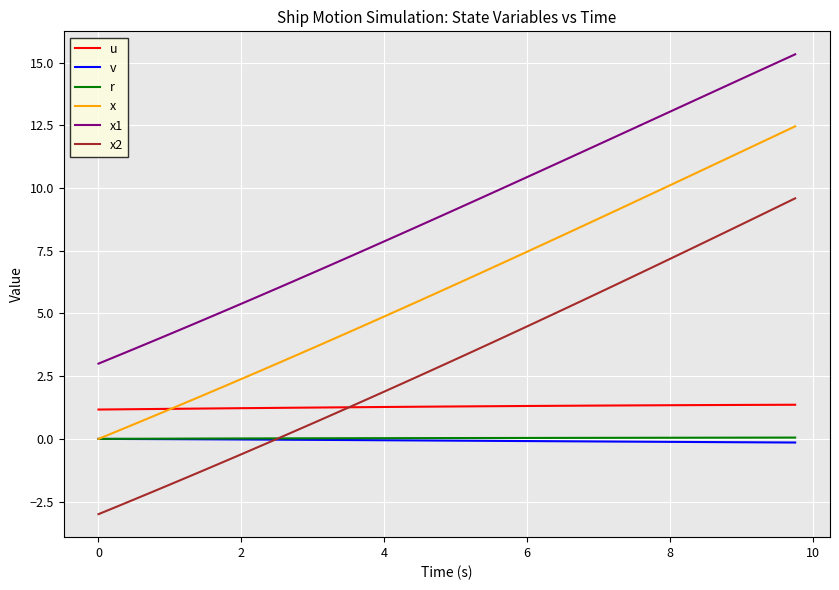

What is the greatest value displayed?

15.3